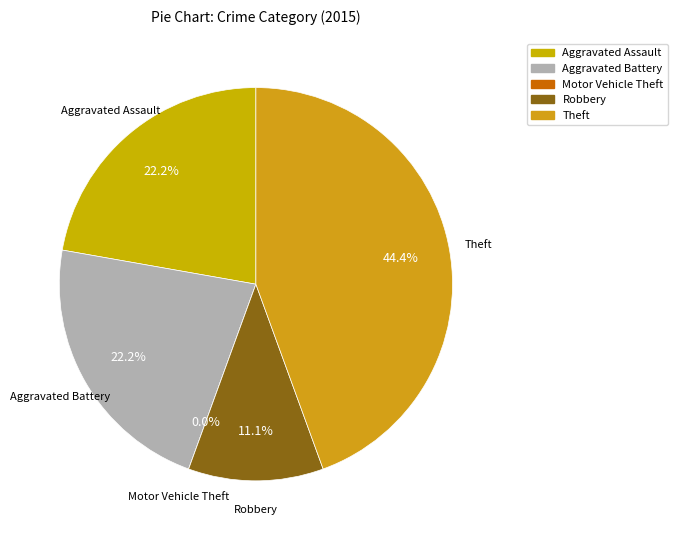

Between Motor Vehicle Theft and Robbery, which is larger?

Robbery